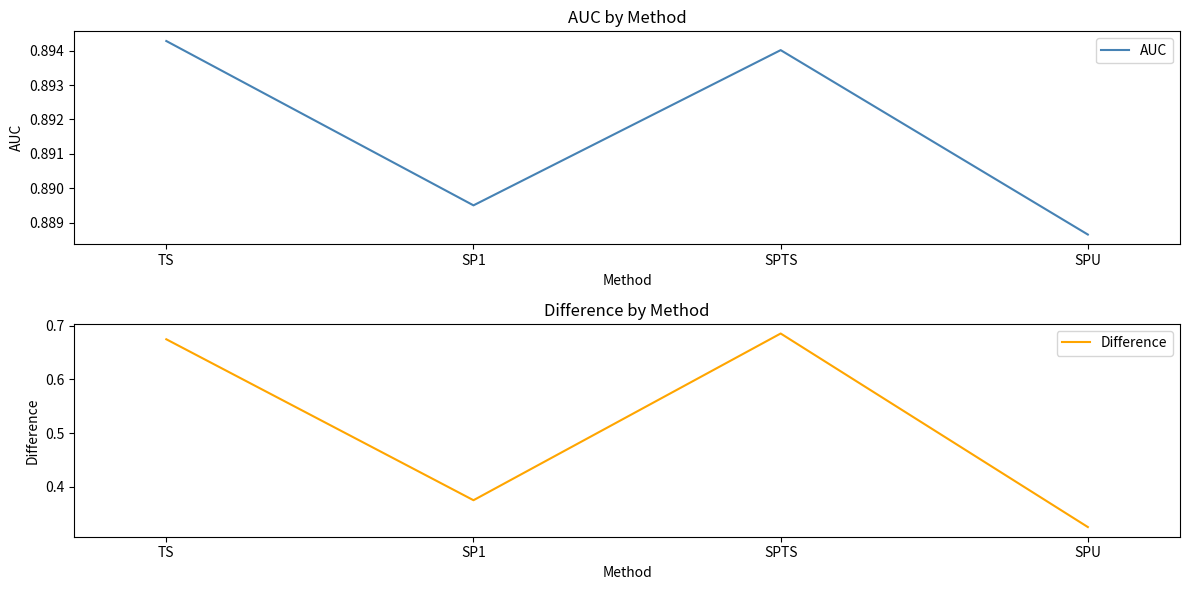

Reading left to right, extract all data points from this chart.

AUC: TS=0.9	SP1=0.9	SPTS=0.9	SPU=0.9
Difference: TS=0.7	SP1=0.4	SPTS=0.7	SPU=0.3